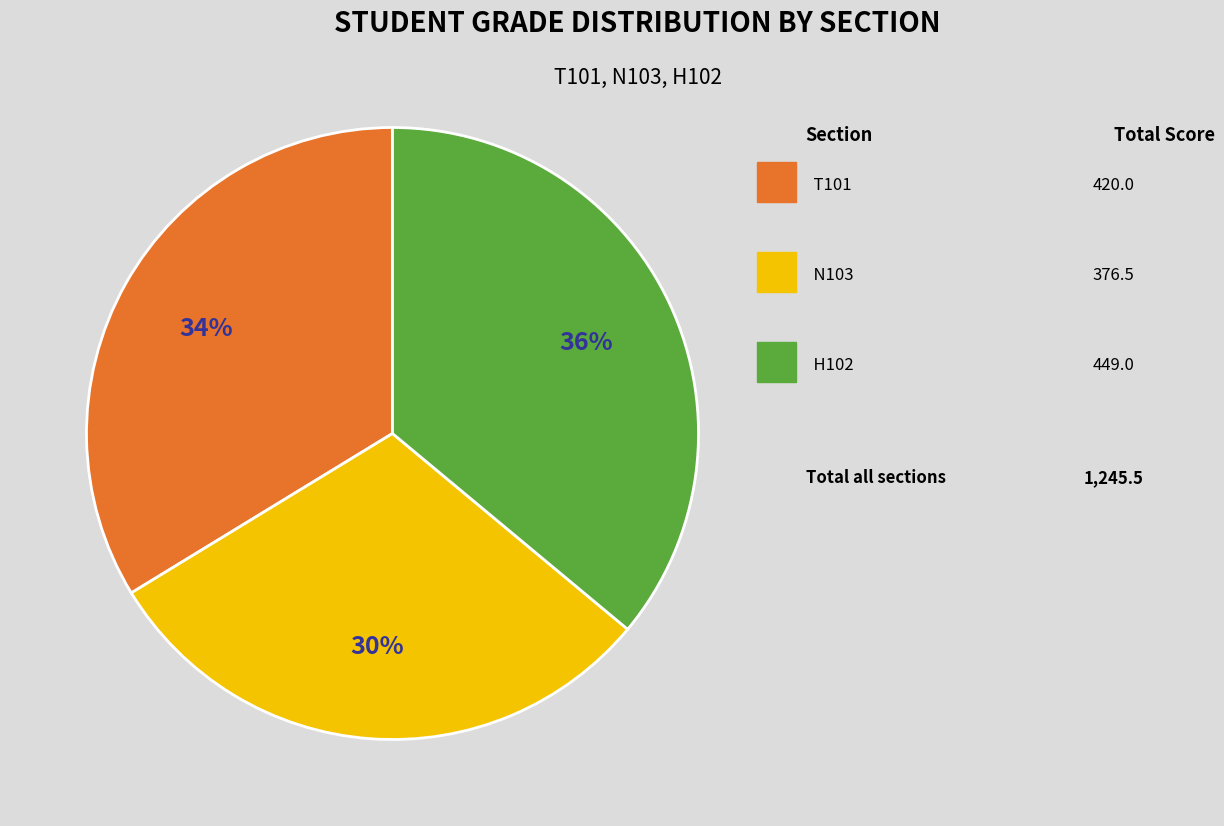

To the nearest percent, what is the average slice percentage?

33%